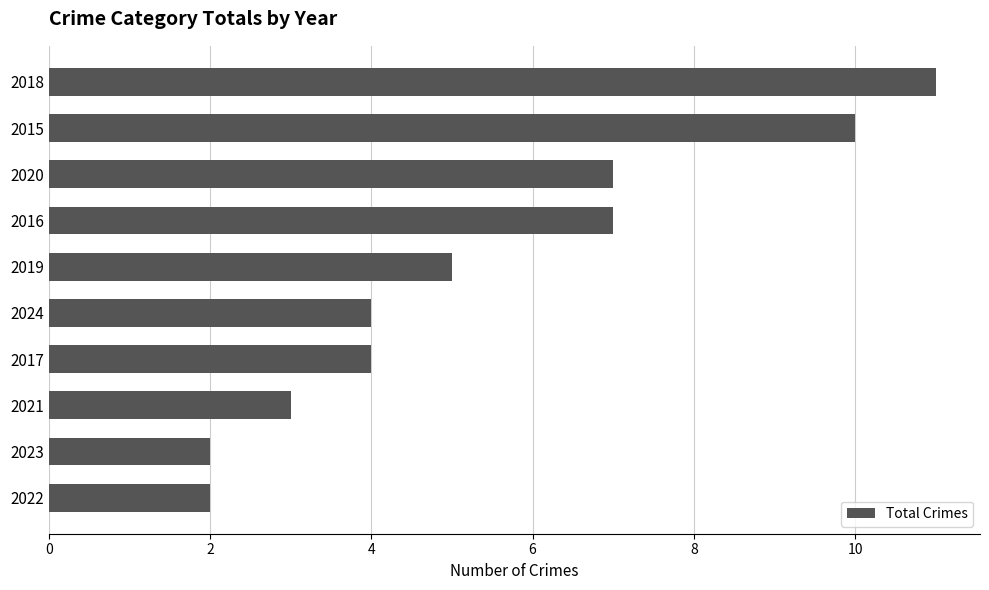

Reading top to bottom, list all the values displayed in this chart.

2018=11	2015=10	2020=7	2016=7	2019=5	2024=4	2017=4	2021=3	2023=2	2022=2